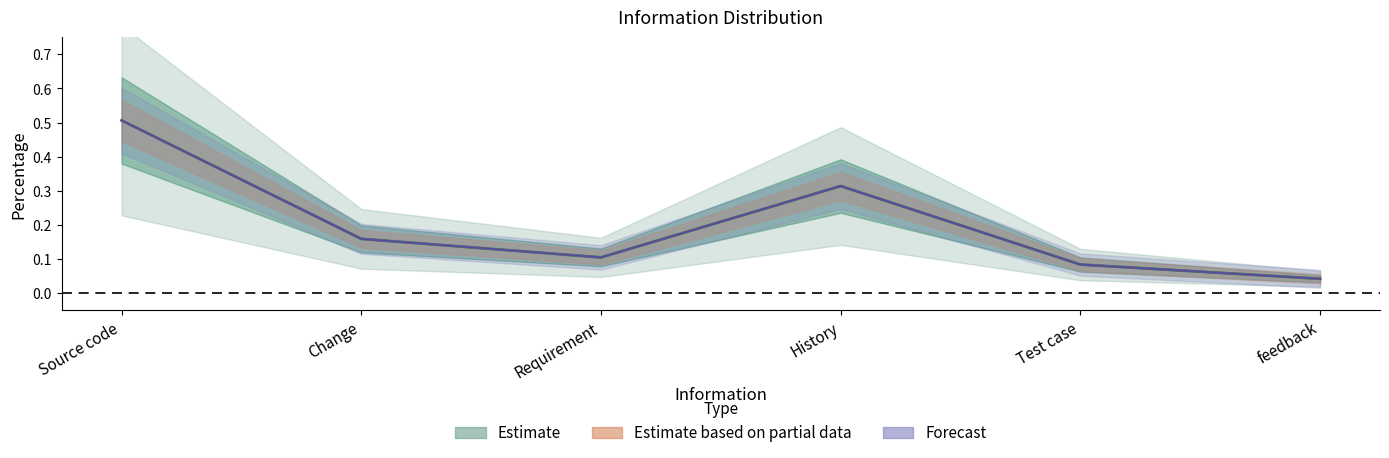

List the labels in order of value, largest first.

Source code, History, Change, Requirement, Test case, feedback